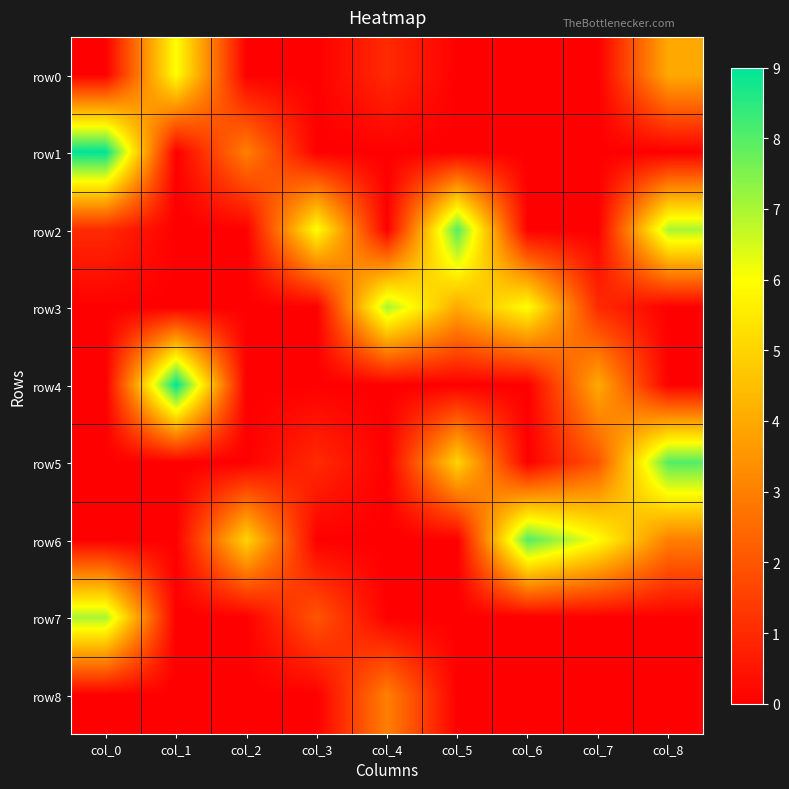

Reading right to left, extract all data points from this chart.

row0: col_8=4	col_7=0	col_6=0	col_5=0	col_4=1	col_3=0	col_2=0	col_1=6	col_0=0
row1: col_8=0	col_7=0	col_6=0	col_5=0	col_4=0	col_3=0	col_2=3	col_1=0	col_0=9
row2: col_8=7	col_7=0	col_6=0	col_5=8	col_4=0	col_3=6	col_2=0	col_1=0	col_0=1
row3: col_8=0	col_7=1	col_6=6	col_5=4	col_4=7	col_3=0	col_2=0	col_1=0	col_0=0
row4: col_8=0	col_7=4	col_6=0	col_5=0	col_4=0	col_3=0	col_2=0	col_1=9	col_0=0
row5: col_8=8	col_7=2	col_6=0	col_5=5	col_4=0	col_3=1	col_2=0	col_1=0	col_0=0
row6: col_8=3	col_7=6	col_6=8	col_5=0	col_4=0	col_3=0	col_2=5	col_1=0	col_0=0
row7: col_8=0	col_7=0	col_6=0	col_5=0	col_4=0	col_3=2	col_2=0	col_1=0	col_0=7
row8: col_8=0	col_7=0	col_6=0	col_5=0	col_4=3	col_3=0	col_2=0	col_1=0	col_0=0